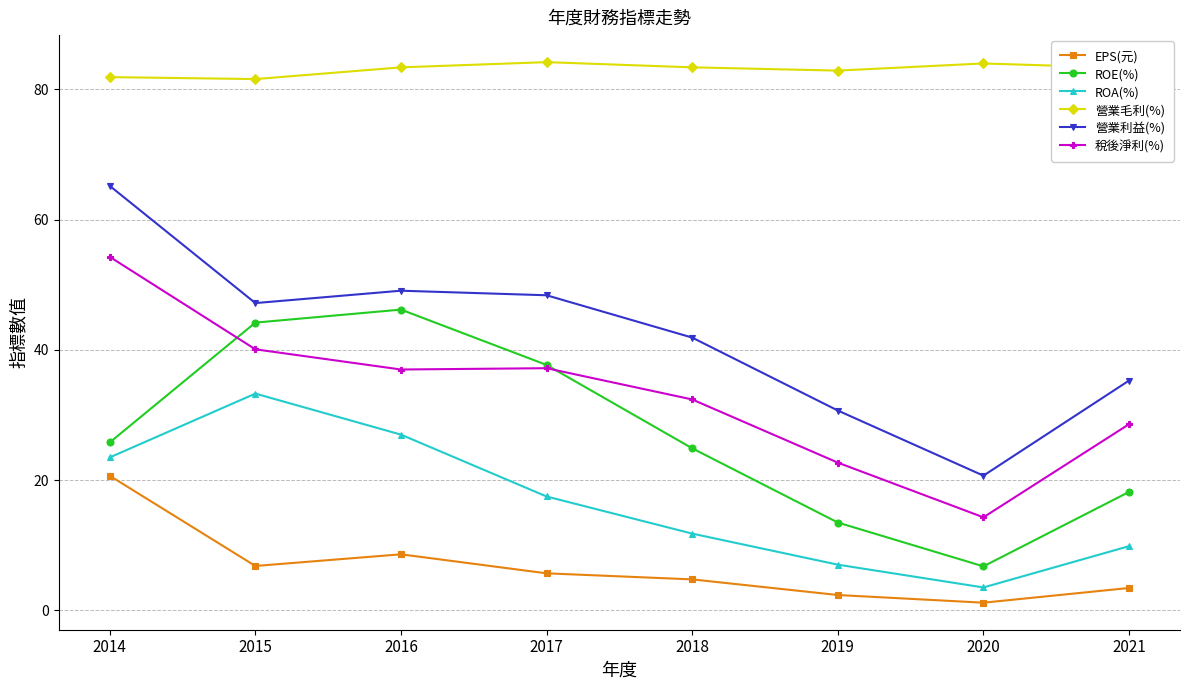

List the series in order of their peak value, lowest first.

EPS(元), ROA(%), ROE(%), 稅後淨利(%), 營業利益(%), 營業毛利(%)